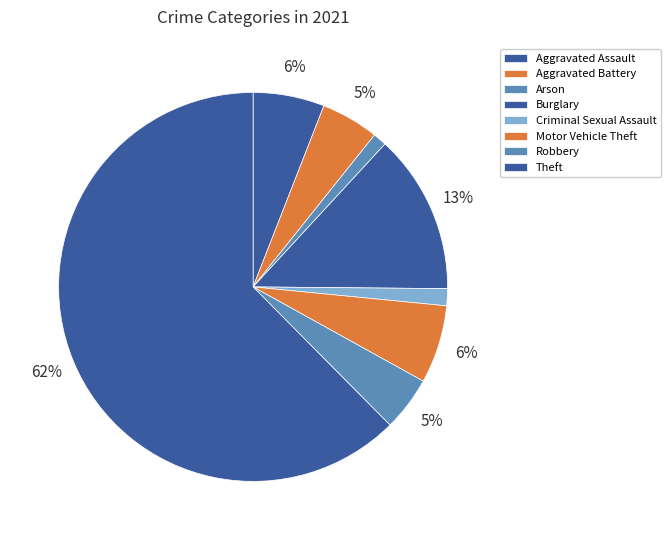

How much of the chart is everything except Robbery?

95.5%